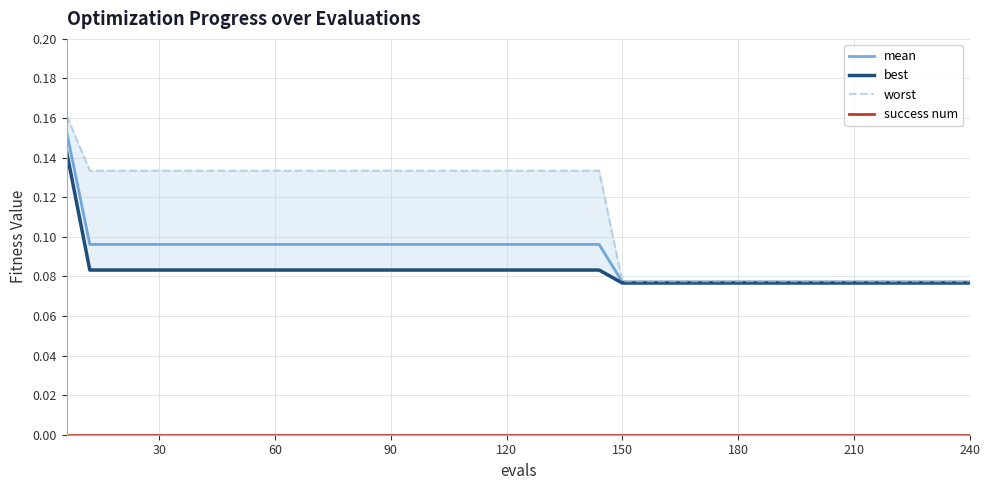

What is the value of the best point at the 5th from the left?

0.1